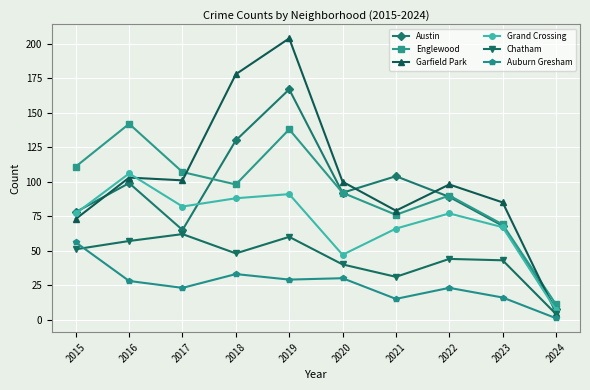

True or false: Garfield Park has a value of 103 at 2016.

True